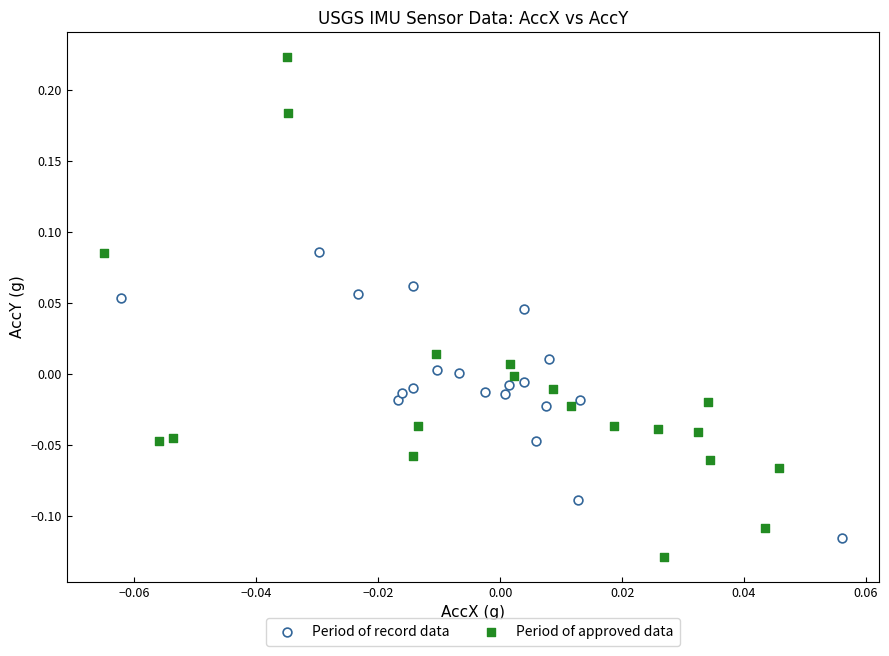

What are all the series names shown in the legend?

Period of record data, Period of approved data